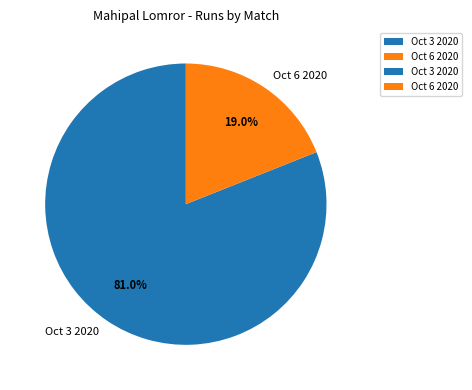

Combined, do Oct 3 2020 and Oct 6 2020 account for over 50%?

Yes